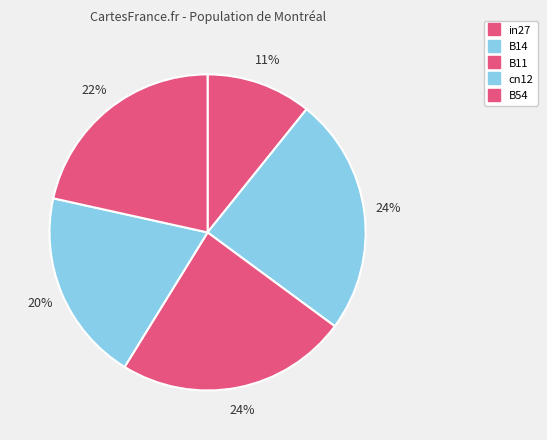

The in27 slice represents 2% of the pie. True or false?

False